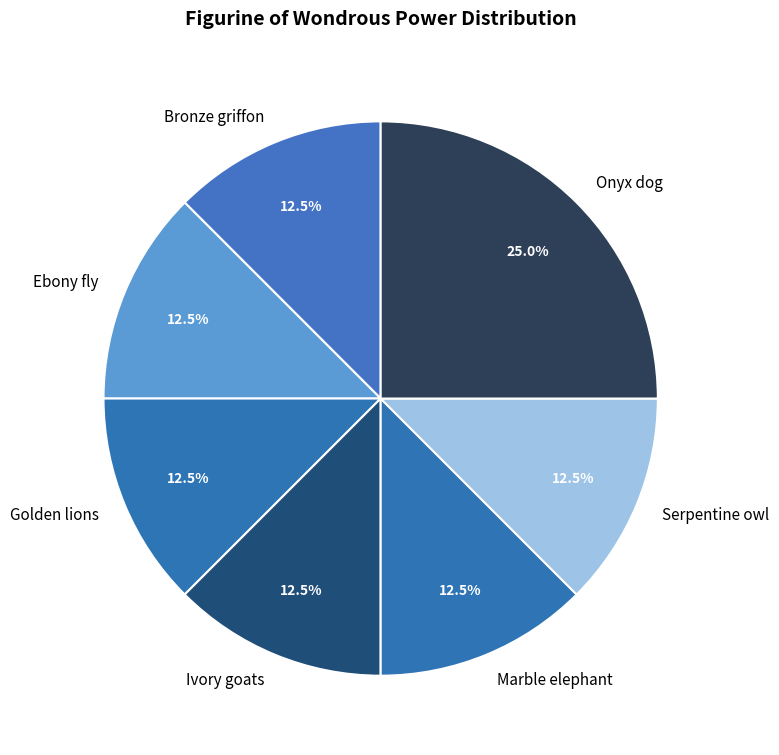

Approximately how many times larger is the value at Ivory goats compared to Marble elephant?

1.0